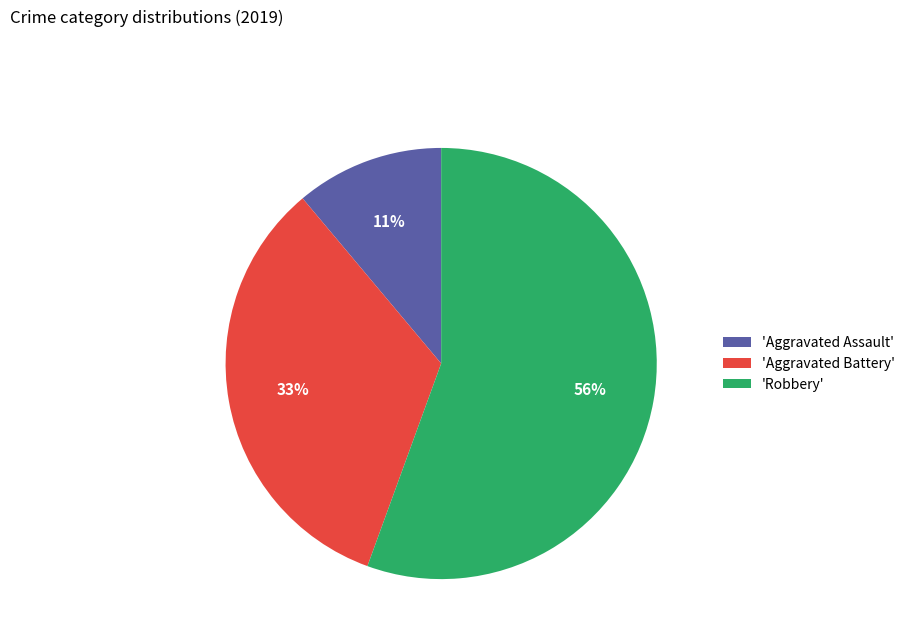

To the nearest percent, what is the difference between the 'Aggravated Assault' and 'Aggravated Battery' slice percentages?

22%